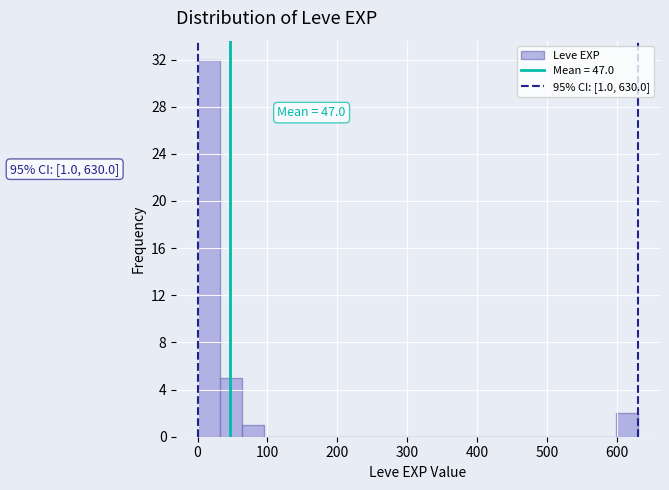

Read against the x-axis, roughly where is the centre of the tallest bar?

20